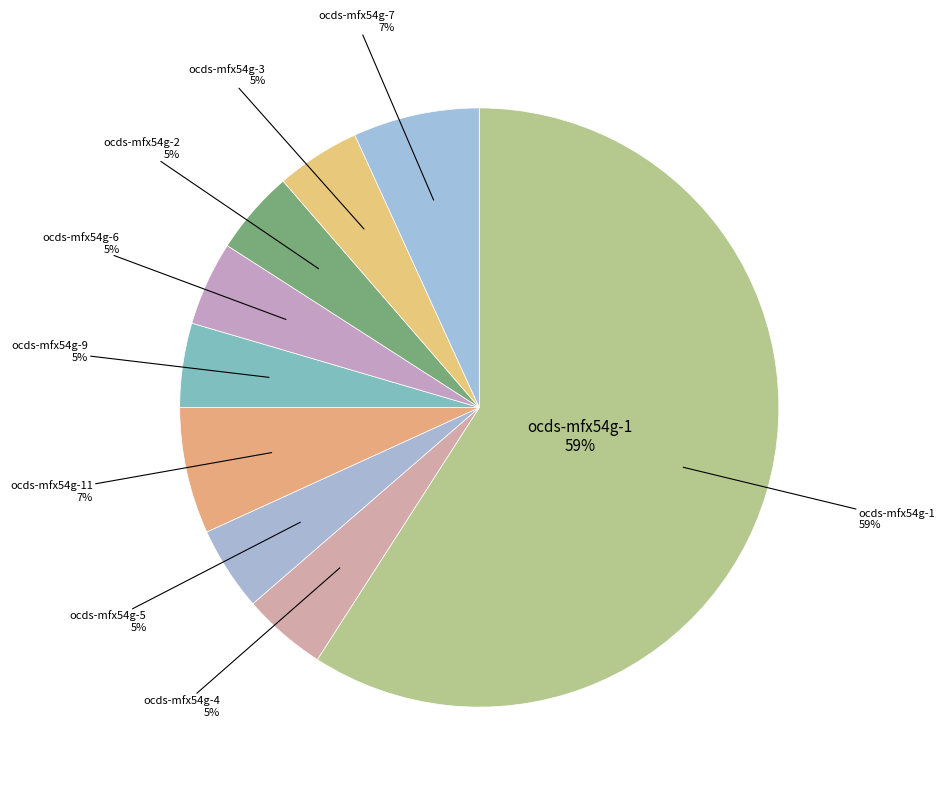

True or false: ocds-mfx54g-3 accounts for 5% of the total.

True